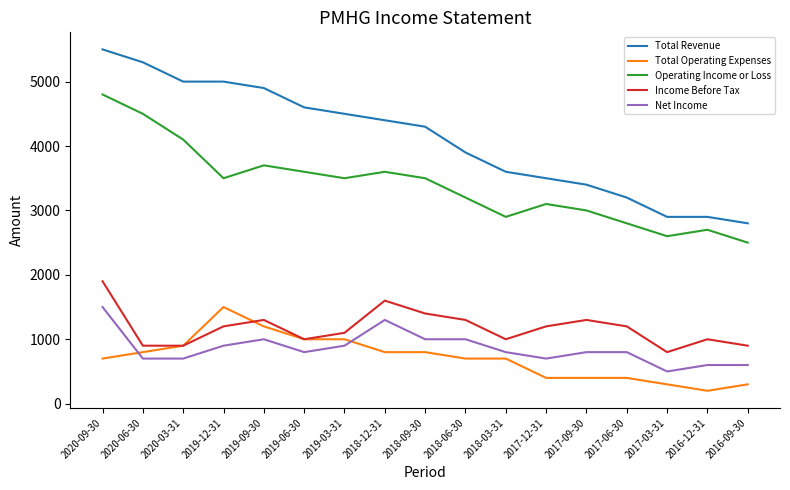

Which series has the largest range (max minus min)?

Total Revenue